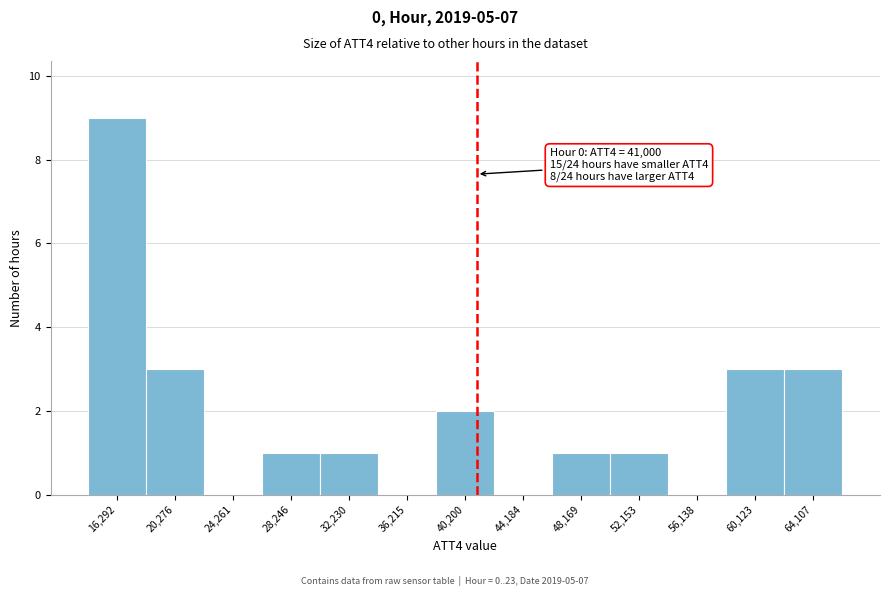

Over which range of the x-axis is the bar tallest?

14500 to 18500